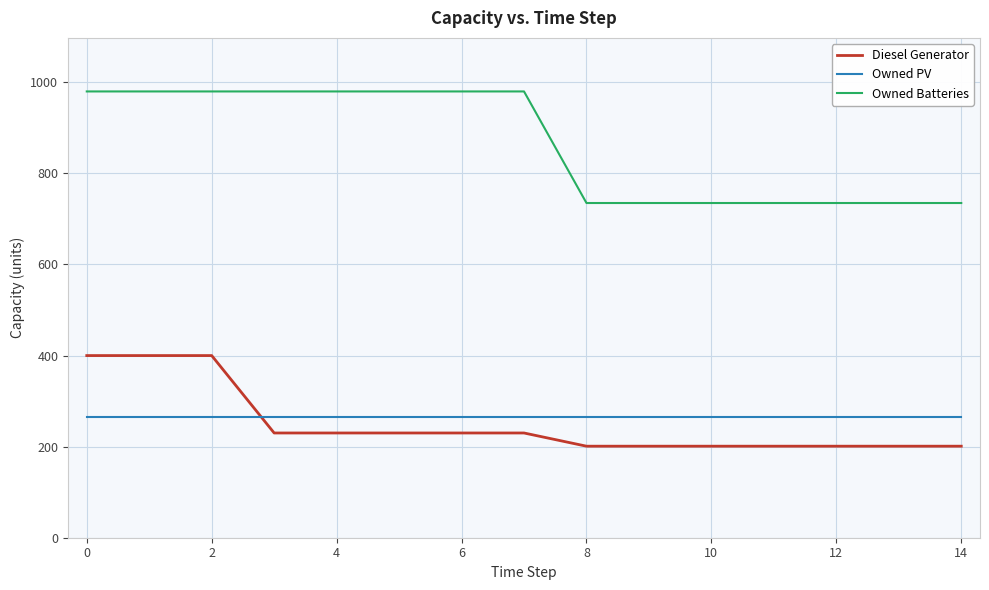

Rank the series by their maximum value, from lowest to highest.

Owned PV, Diesel Generator, Owned Batteries